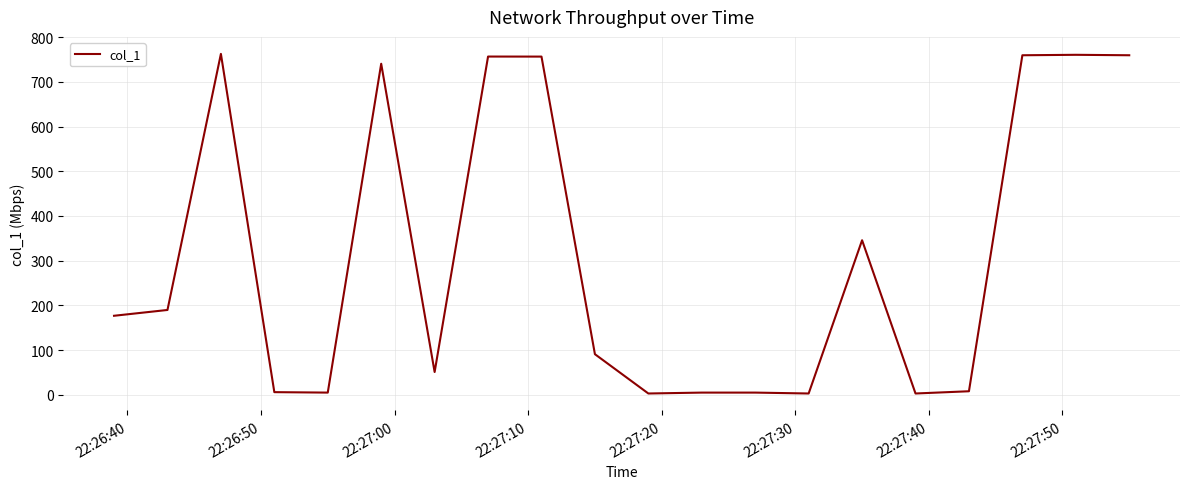

What is the difference between the maximum and minimum values?

759.5